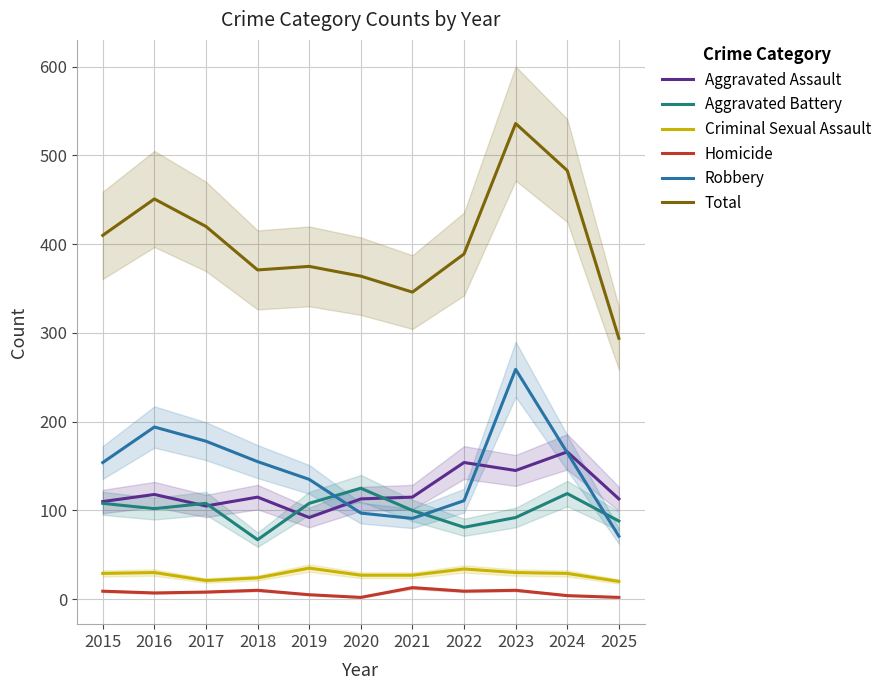

Reading left to right, what are all the values shown in this chart?

Aggravated Assault: 110	118	105	115	92	113	115	154	145	166	113
Aggravated Battery: 108	102	108	67	108	125	100	81	92	119	88
Criminal Sexual Assault: 29	30	21	24	35	27	27	34	30	29	20
Homicide: 9	7	8	10	5	2	13	9	10	4	2
Robbery: 154	194	178	155	135	97	91	111	259	165	71
Total: 410	451	420	371	375	364	346	389	536	483	294